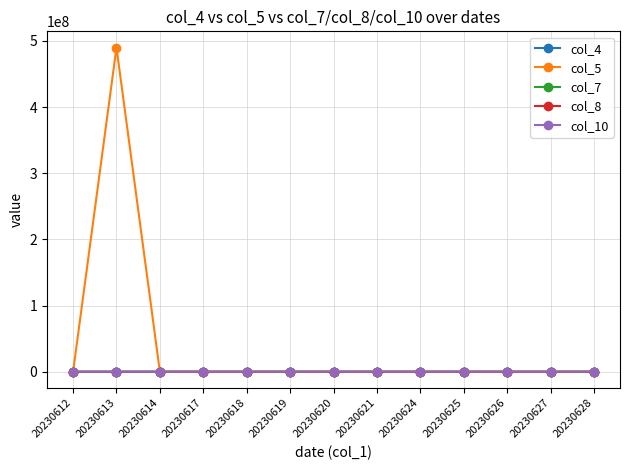

At which category does the chart reach its peak across all series?

20230613